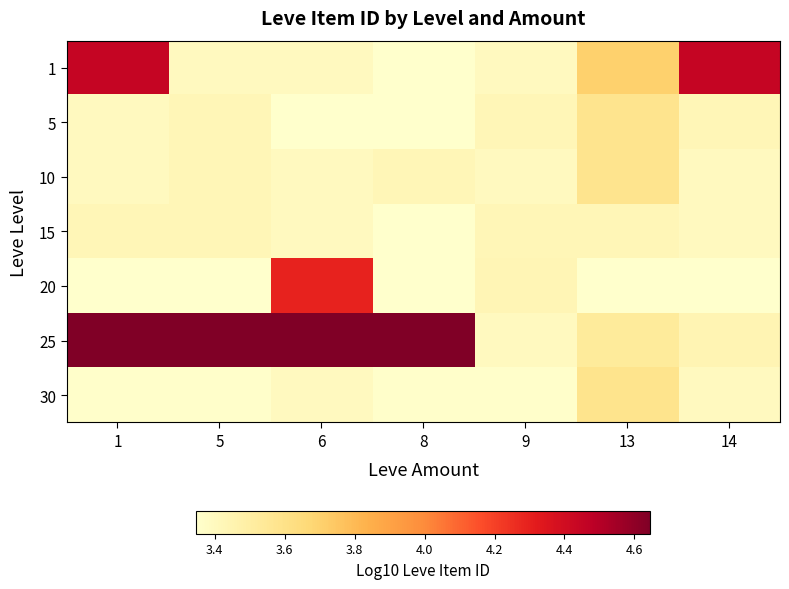

What is the total value across all series at 6?

25.9